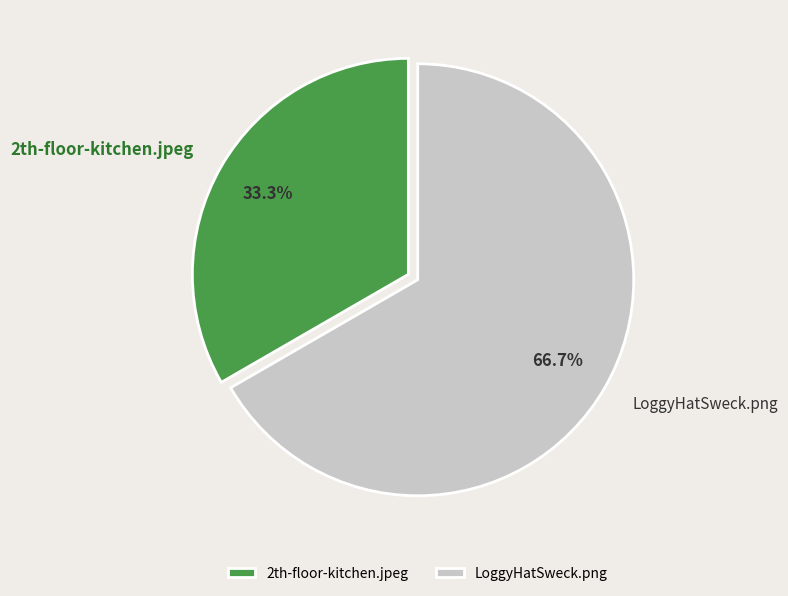

To the nearest percent, what is the average slice percentage?

50%